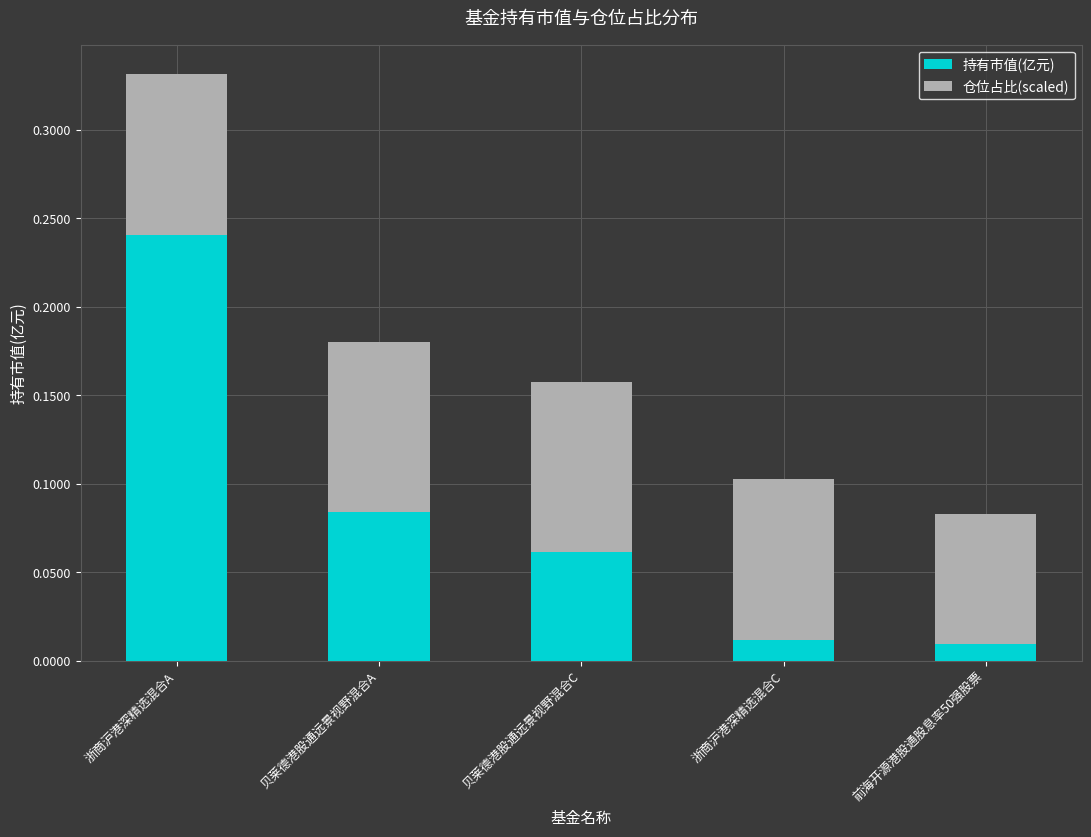

At which category is the sum across all series the highest?

浙商沪港深精选混合A